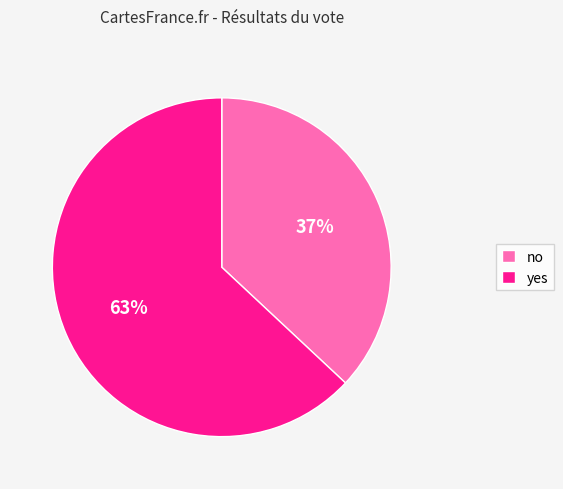

Is it true that no is 30% of the pie?

False